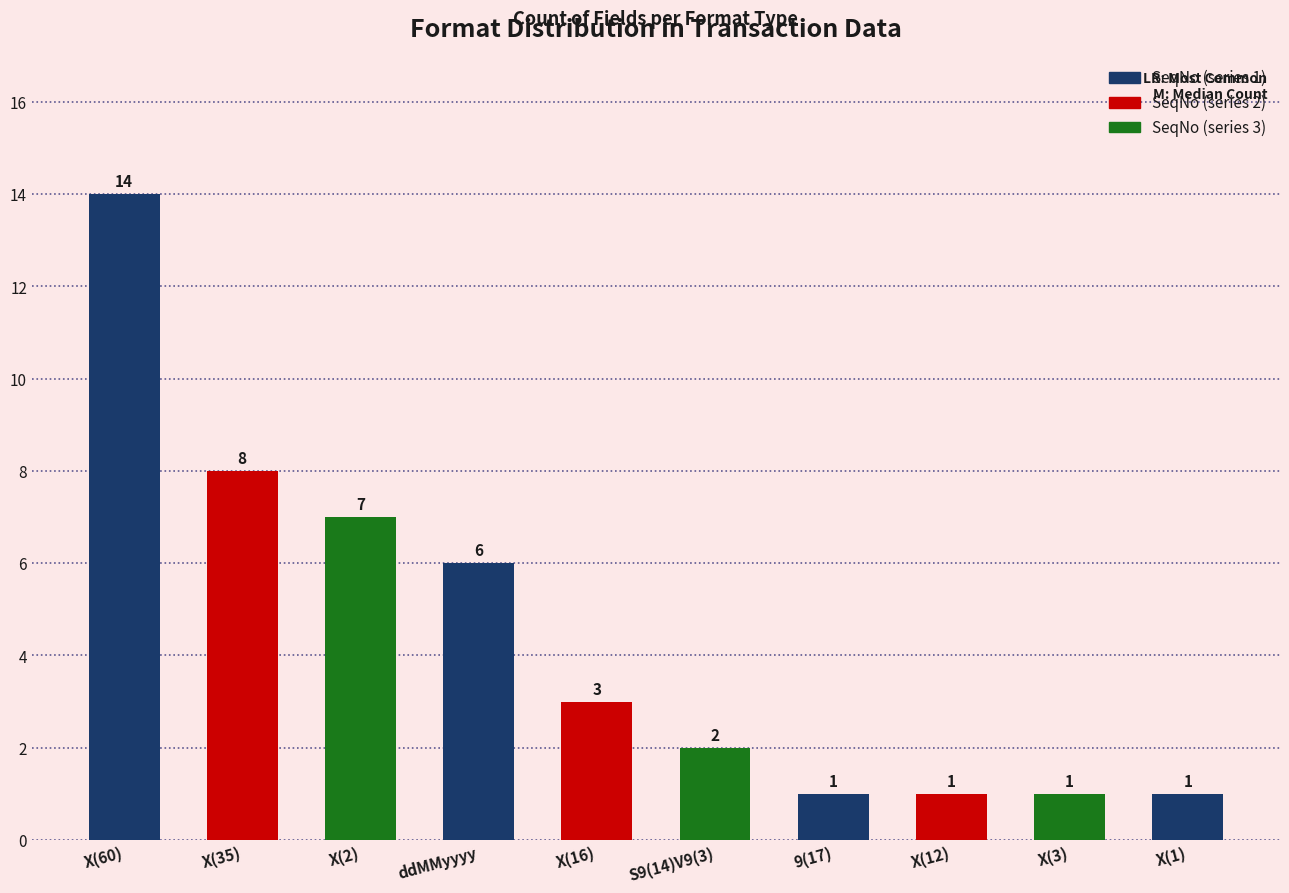

The value at X(2) is 10. True or false?

False